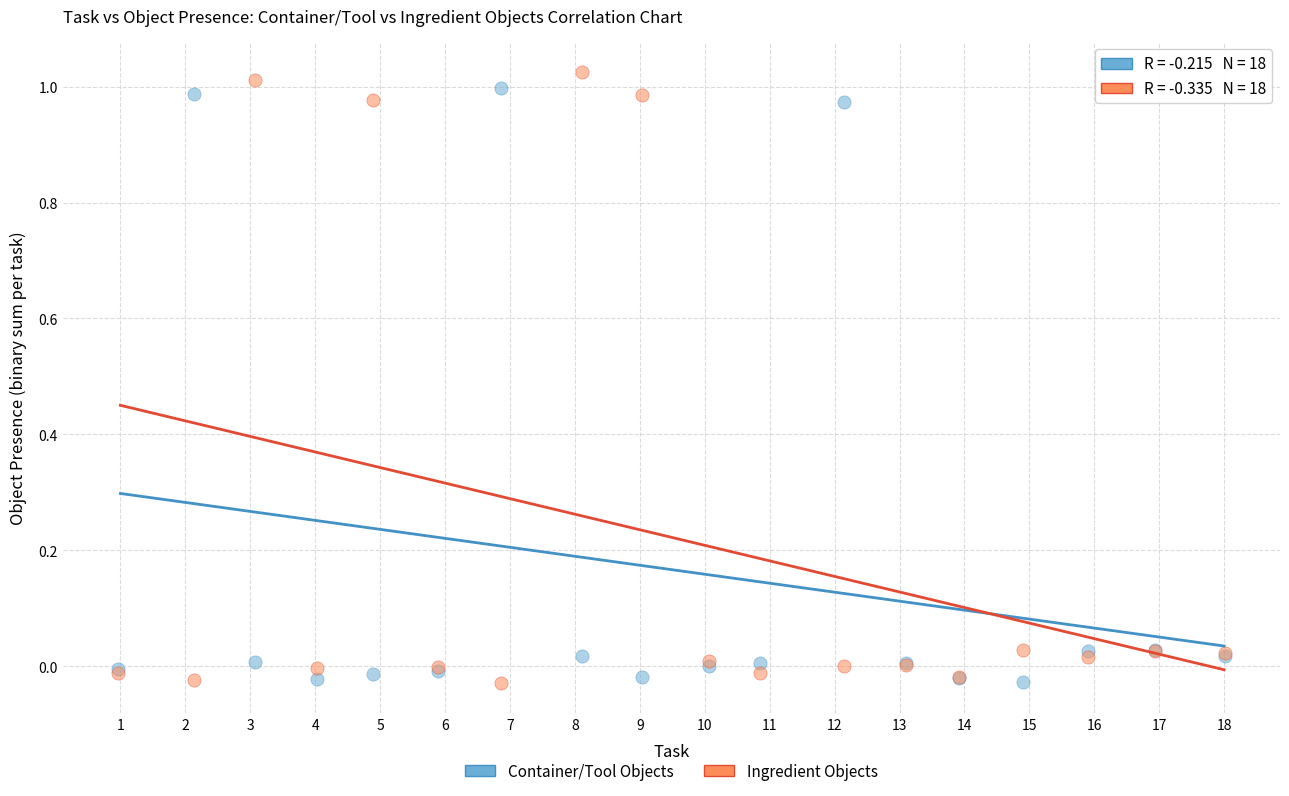

Which series reaches the maximum Y coordinate?

Ingredient Objects